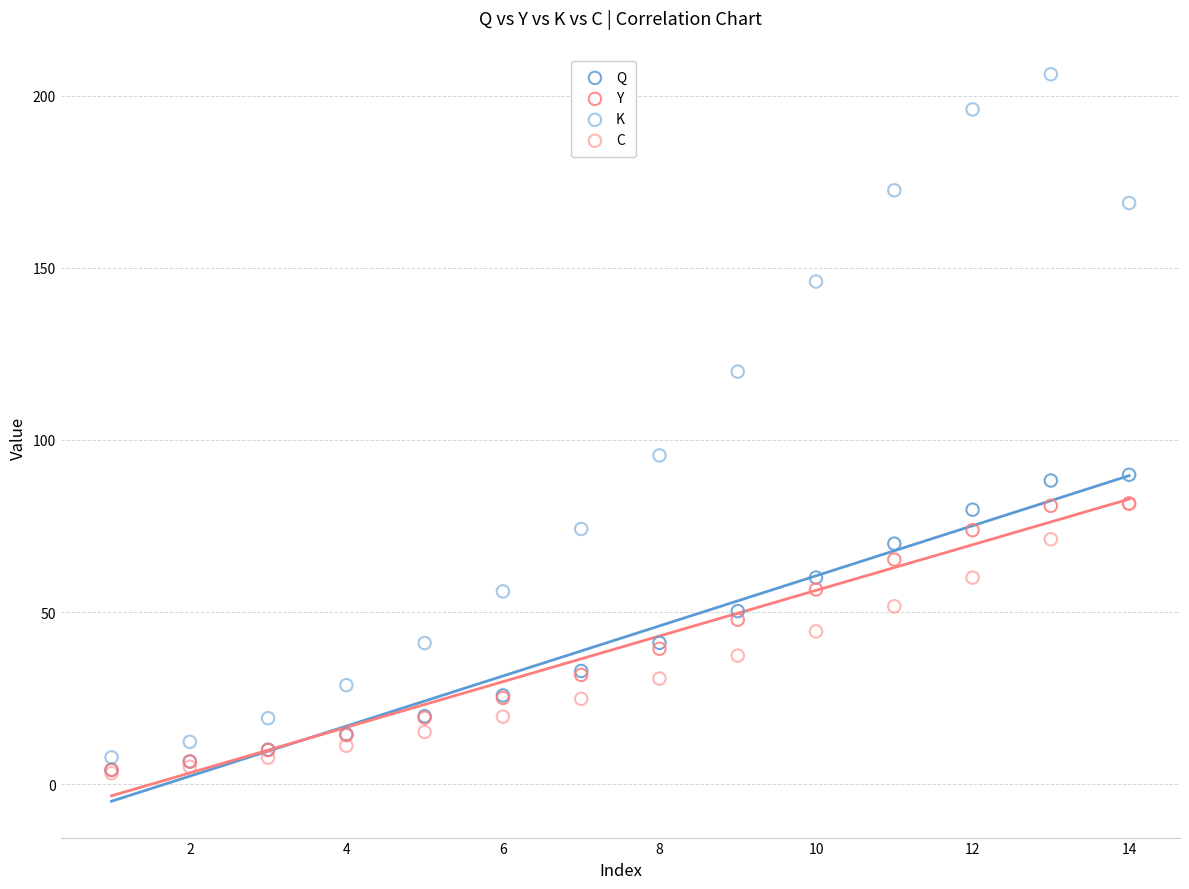

Which series has the largest Y range (max minus min)?

K